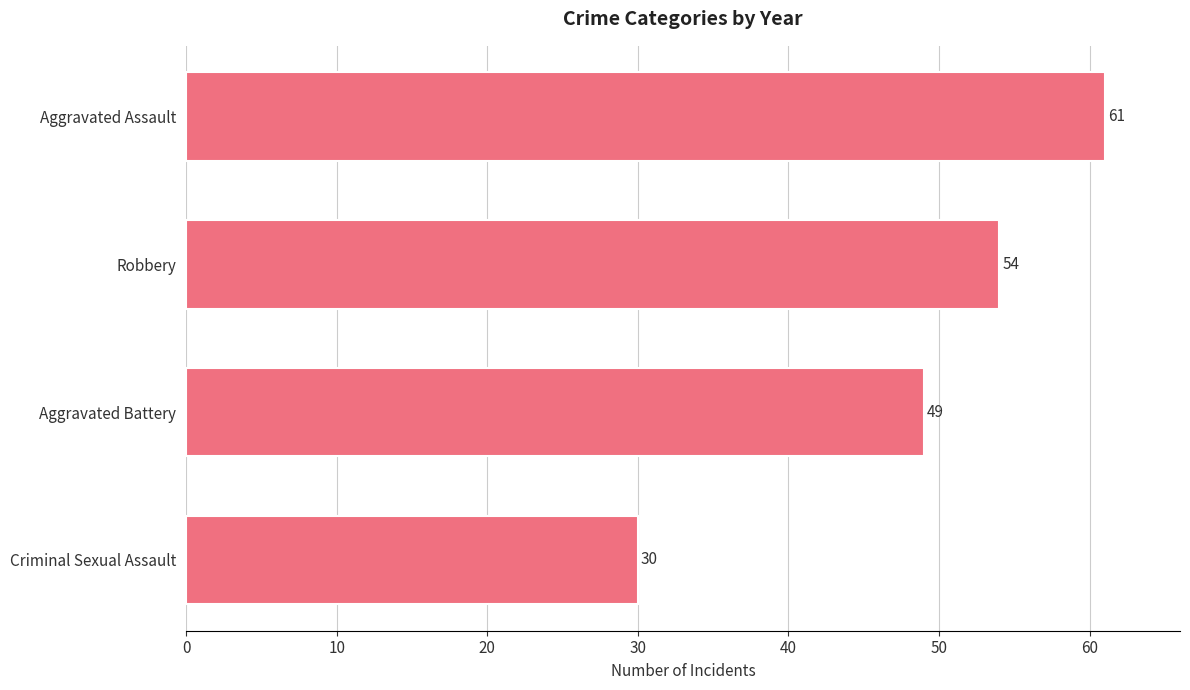

What is the sum of all values?

194